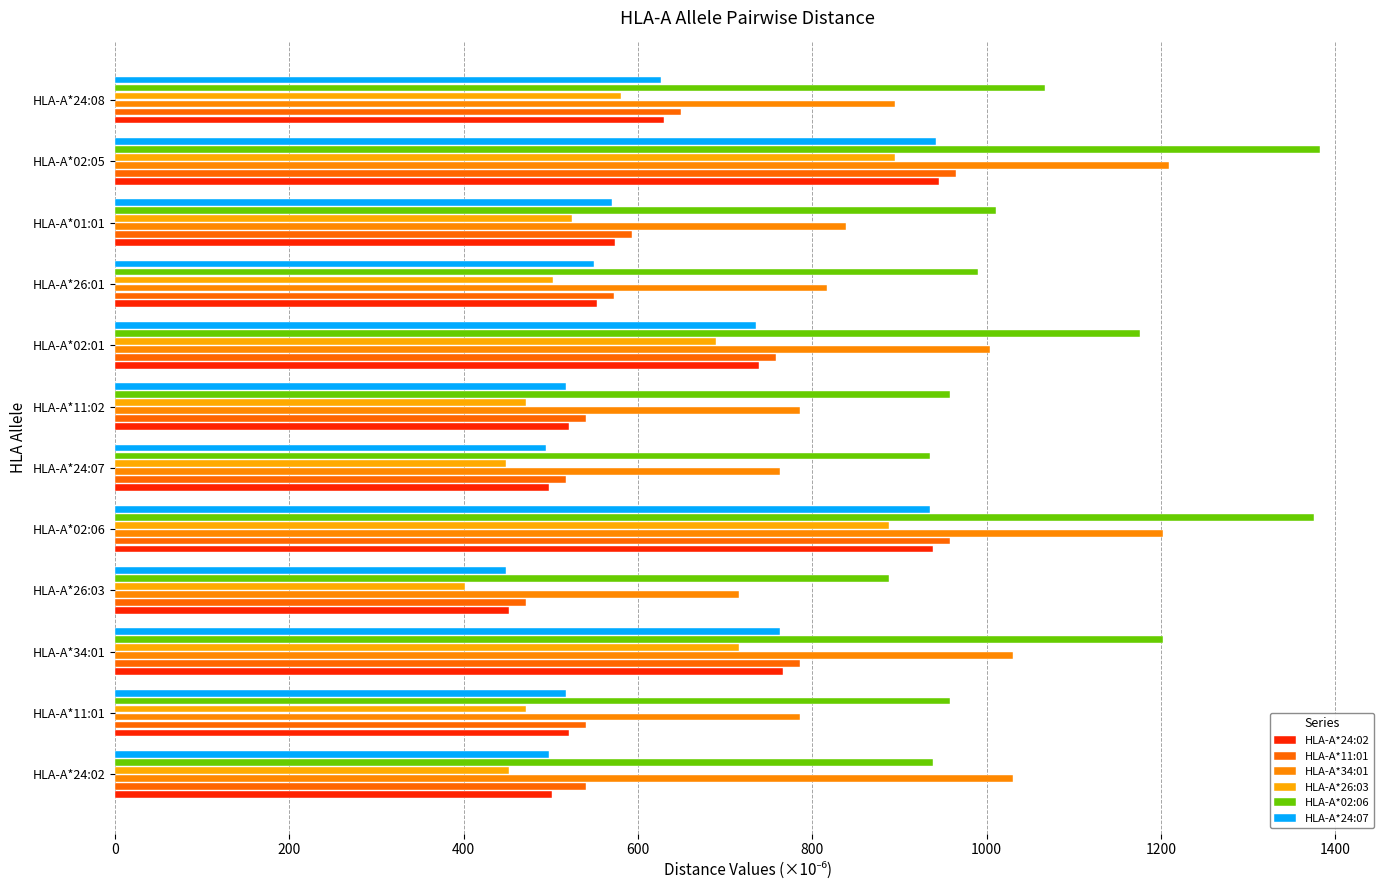

Count the number of categories in the chart.

12